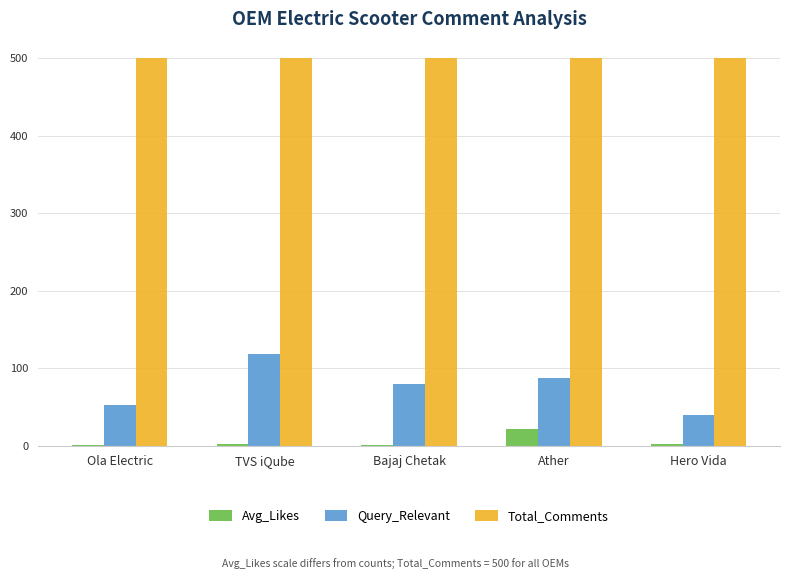

What is the difference between the Avg_Likes values at Bajaj Chetak and Ather?

20.8